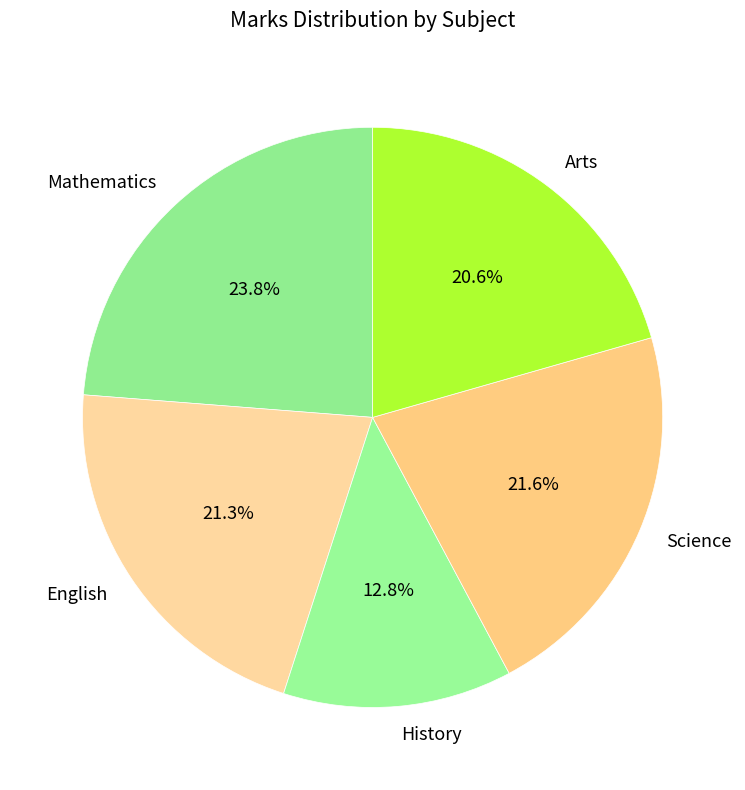

Is it true that Mathematics is 24% of the pie?

True